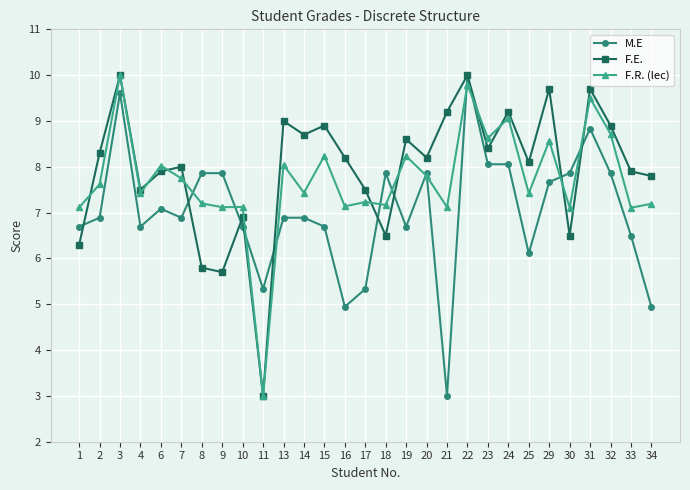

At 2, list the series in order from largest to smallest.

F.E., F.R. (lec), M.E